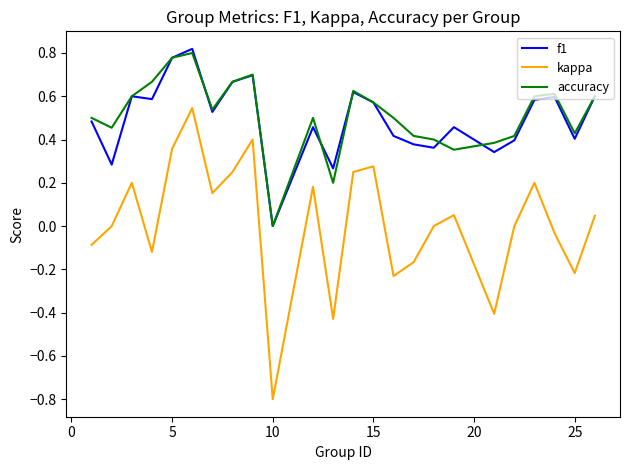

True or false: kappa and f1 cross at least once.

False